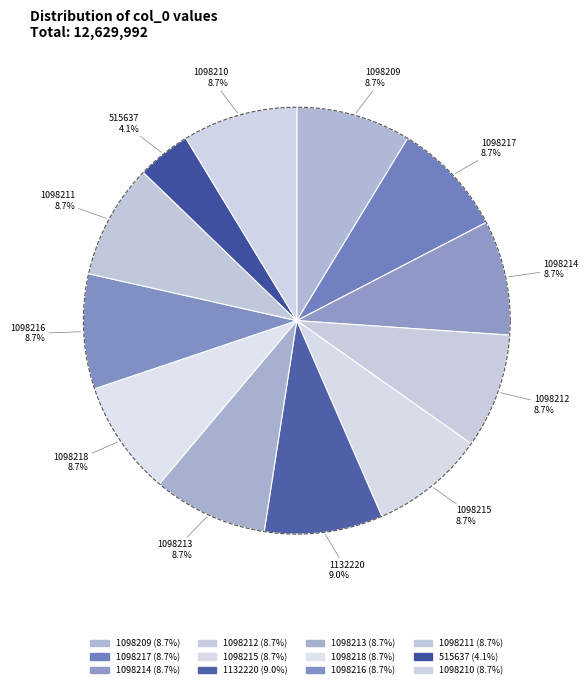

Does 1098216 represent more than half of the total?

No